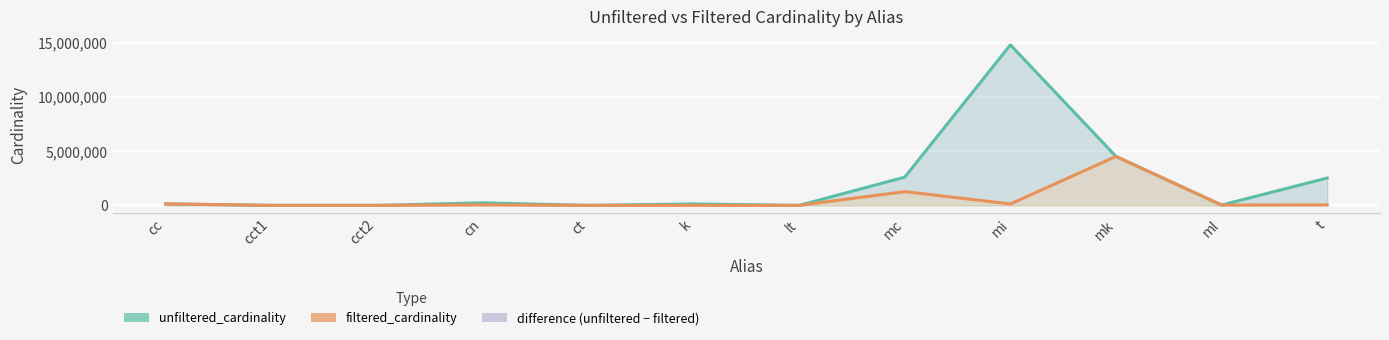

What is the maximum value shown in the chart?

14835720